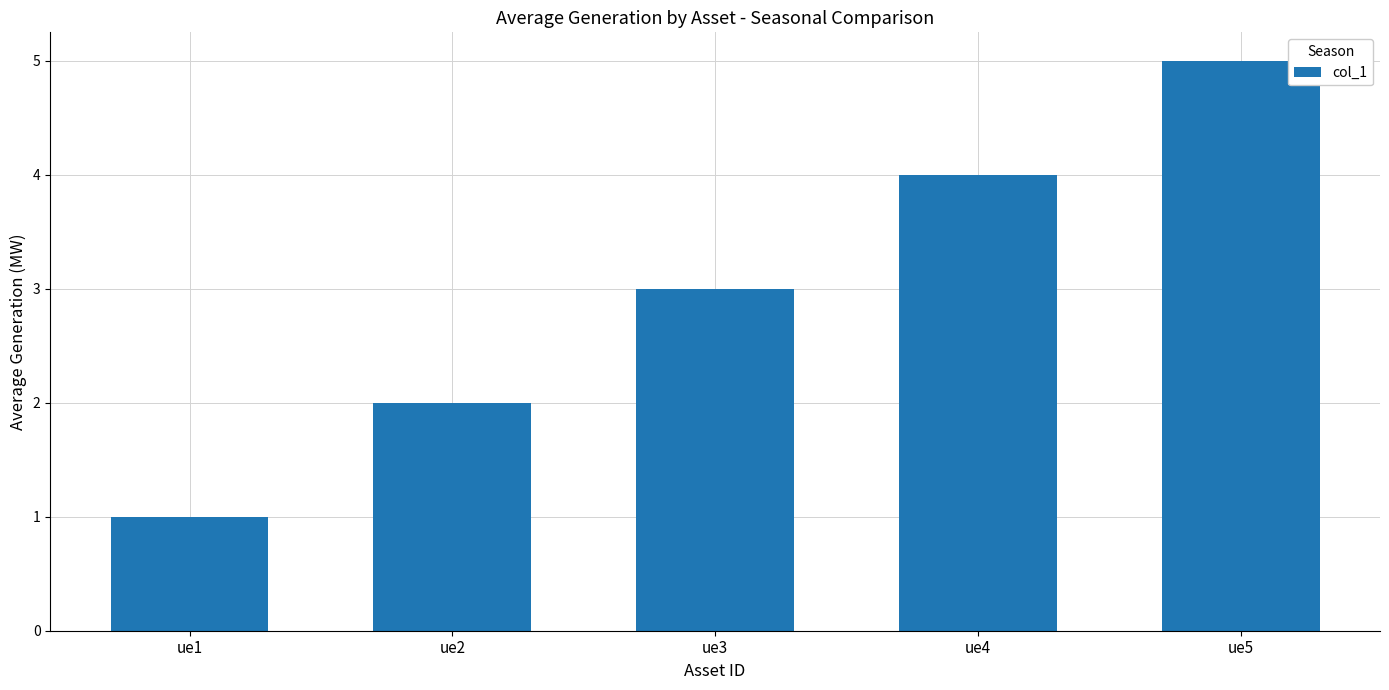

Count the values in the range 2 to 4.

3